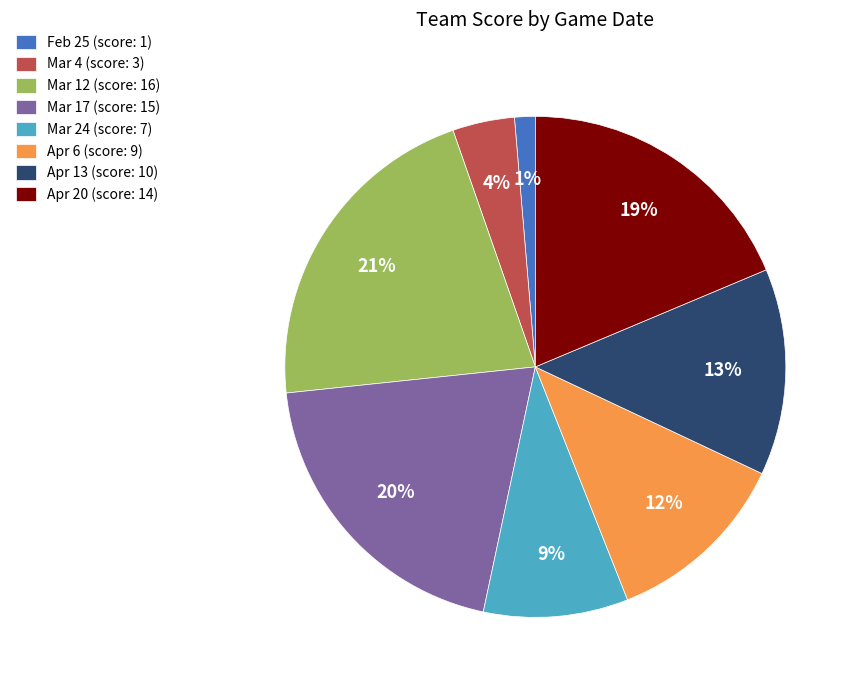

To the nearest percent, what is the average slice percentage?

12%